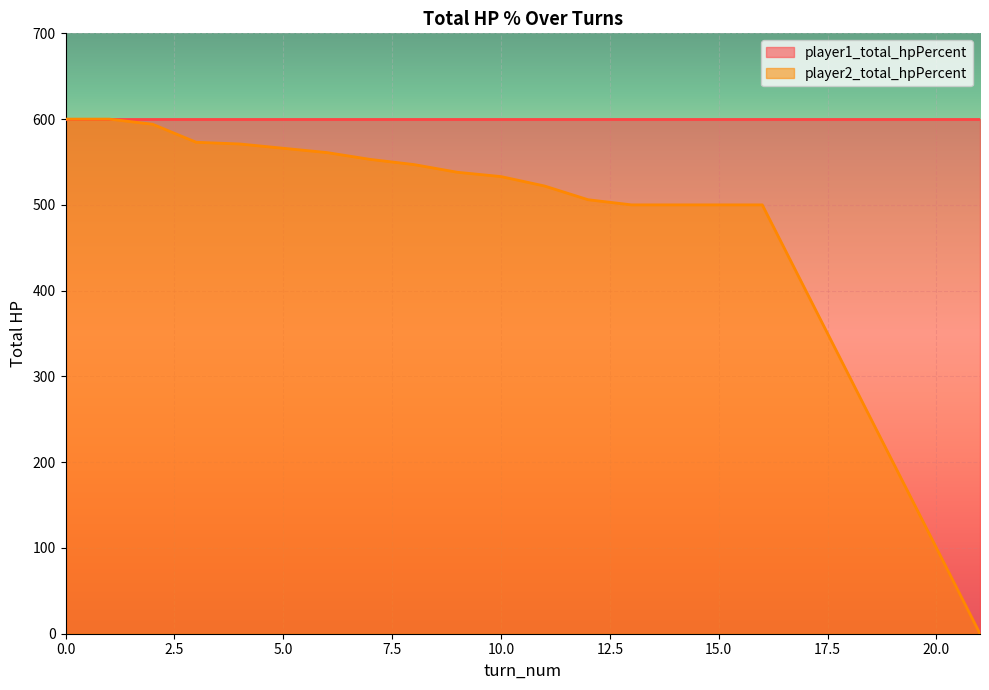

Count the number of categories in the chart.

22